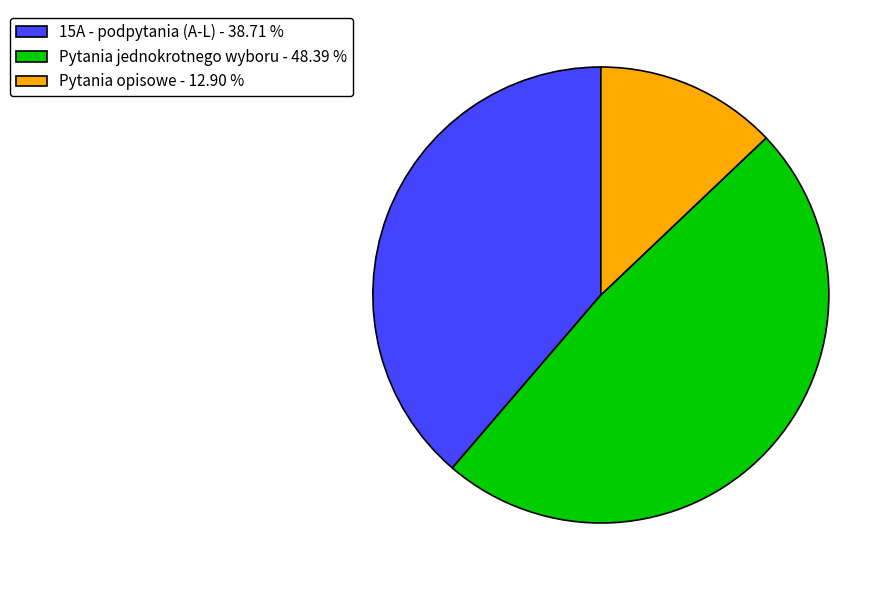

Is 15A - podpytania (A-L) - 38.71 % the majority of the pie?

No